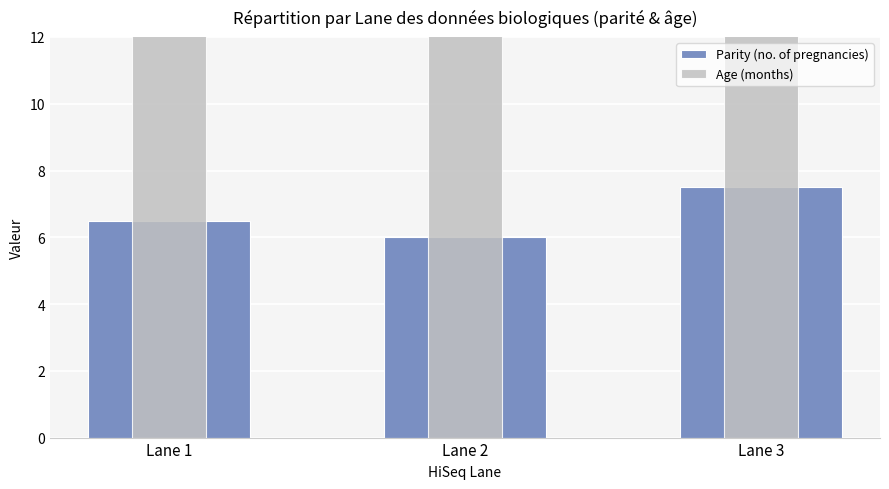

List the series in order of their peak value, lowest first.

Parity (no. of pregnancies), Age (months)